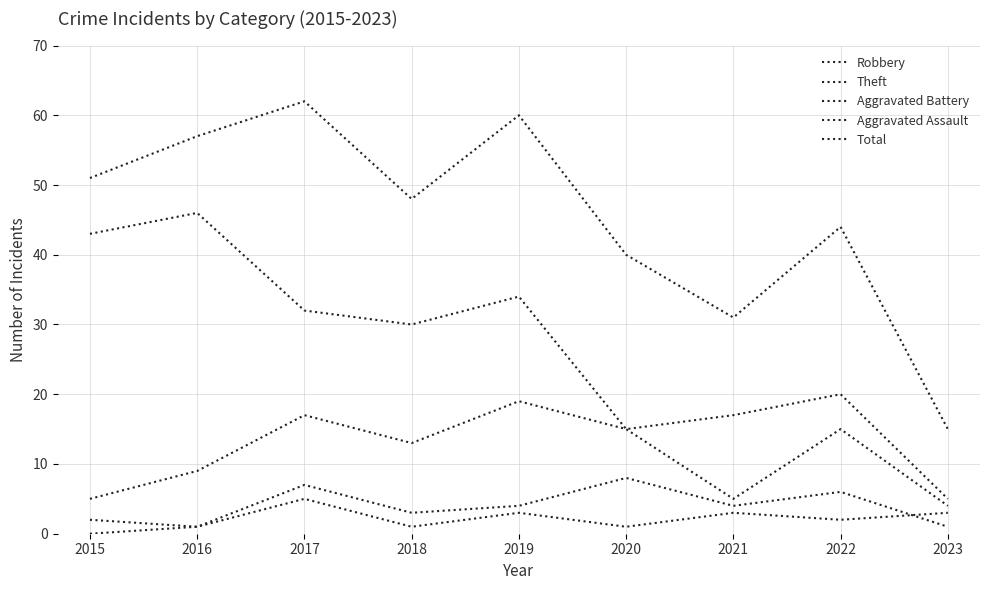

At which category does the chart reach its peak across all series?

2017